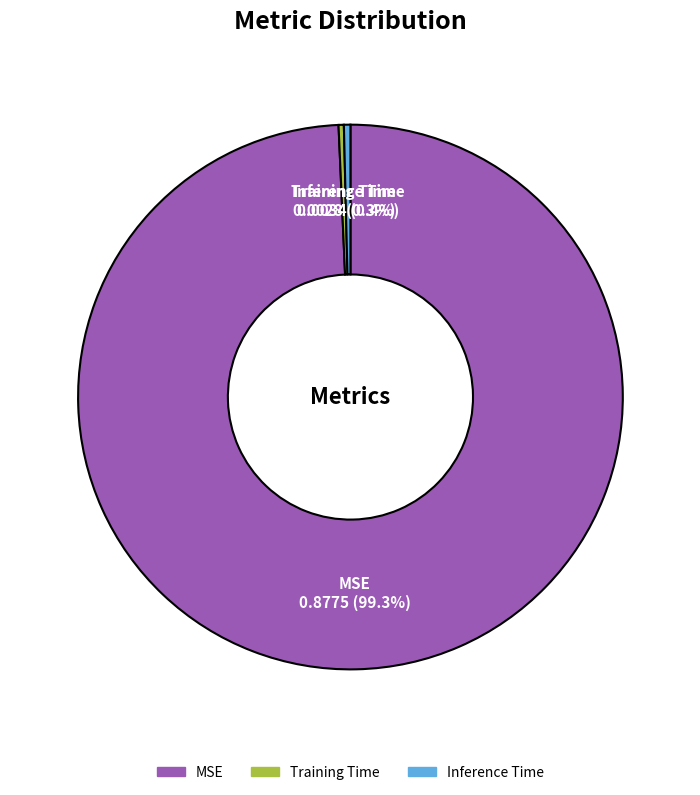

Which slice is the largest?

MSE